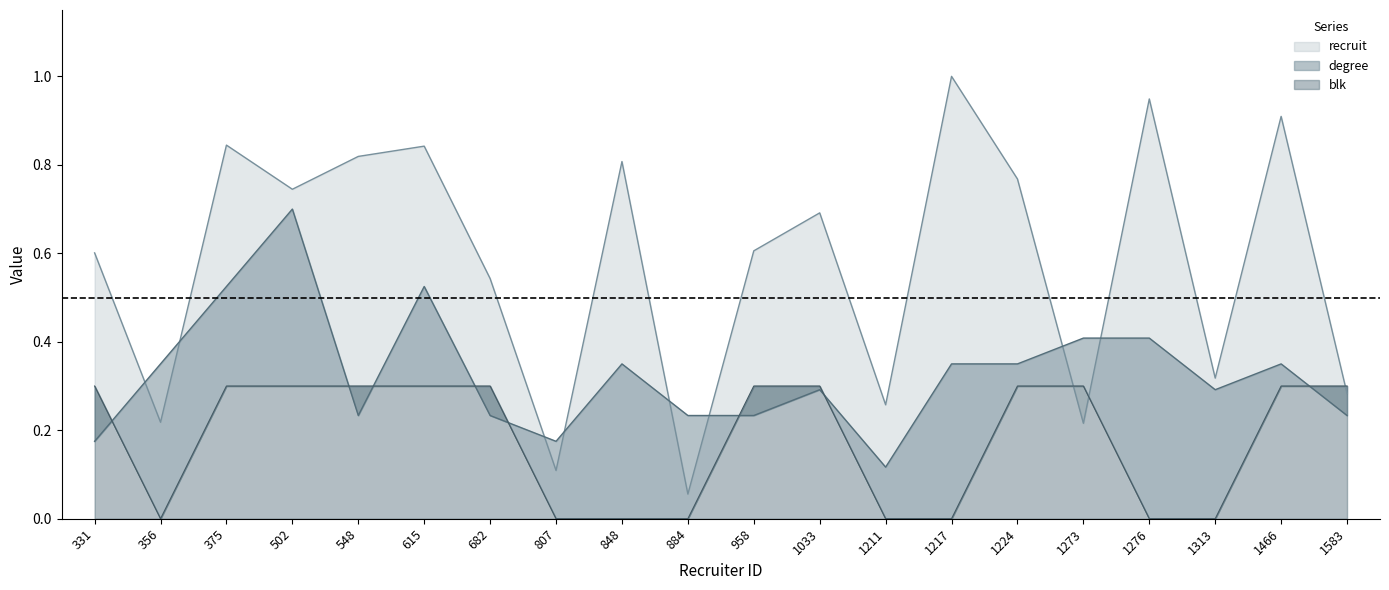

Reading left to right, extract all data points from this chart.

recruit: 331=0.6	356=0.2	375=0.8	502=0.7	548=0.8	615=0.8	682=0.5	807=0.1	848=0.8	884=0.1	958=0.6	1033=0.7	1211=0.3	1217=1.0	1224=0.8	1273=0.2	1276=0.9	1313=0.3	1466=0.9	1583=0.3
degree: 331=0.2	356=0.3	375=0.5	502=0.7	548=0.2	615=0.5	682=0.2	807=0.2	848=0.3	884=0.2	958=0.2	1033=0.3	1211=0.1	1217=0.3	1224=0.3	1273=0.4	1276=0.4	1313=0.3	1466=0.3	1583=0.2
blk: 331=0.3	356=0.0	375=0.3	502=0.3	548=0.3	615=0.3	682=0.3	807=0.0	848=0.0	884=0.0	958=0.3	1033=0.3	1211=0.0	1217=0.0	1224=0.3	1273=0.3	1276=0.0	1313=0.0	1466=0.3	1583=0.3